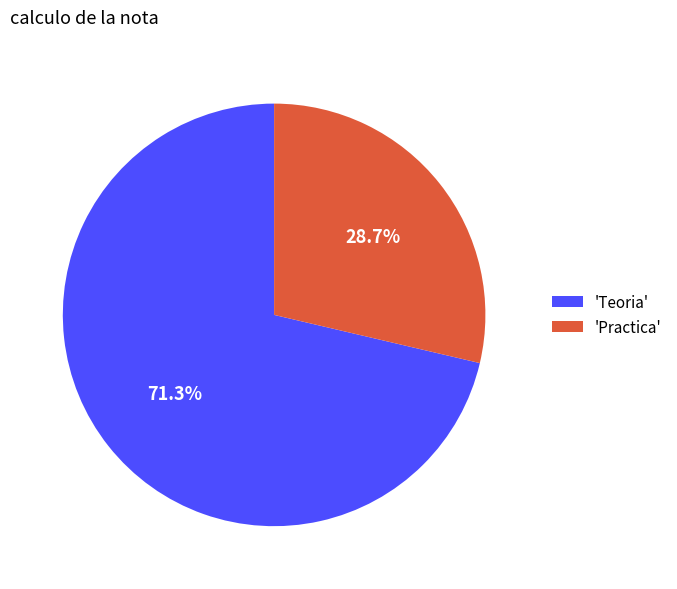

Between 'Practica' and 'Teoria', which is larger?

'Teoria'